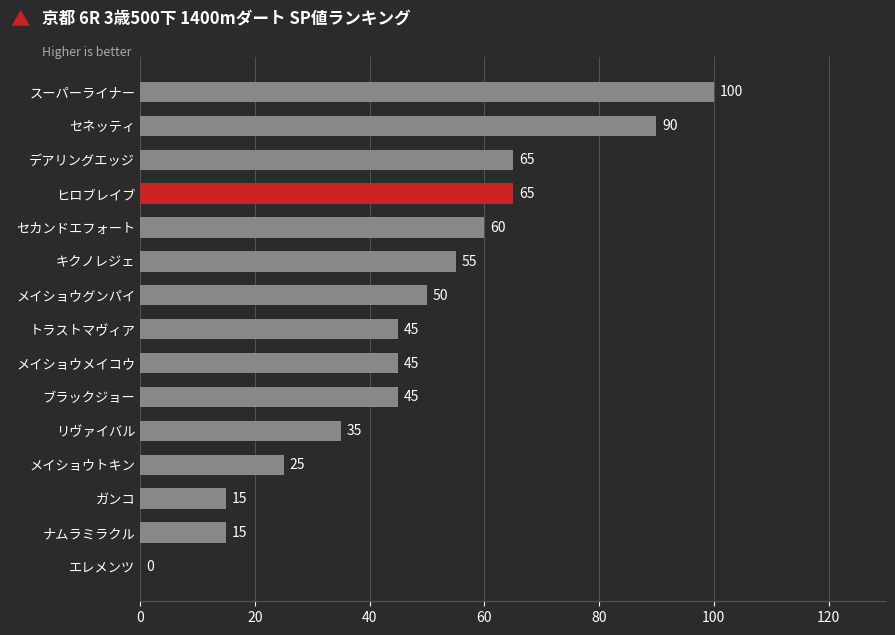

What is the approximate value at メイショウメイコウ?

45